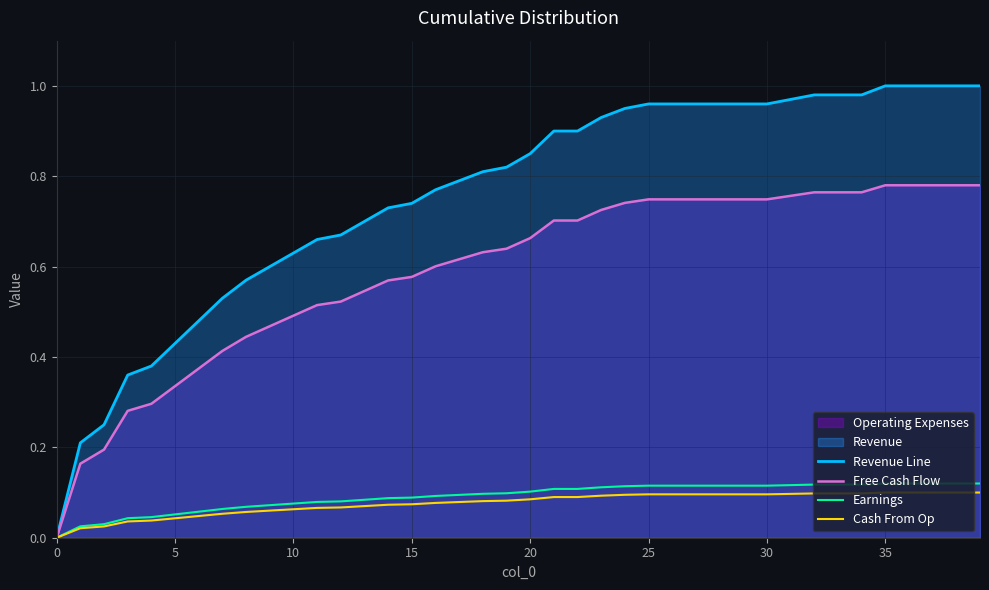

True or false: Free Cash Flow and Earnings cross at least once.

False